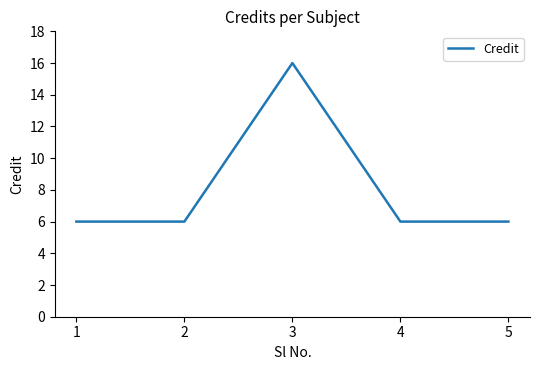

Does the chart display data point markers on the line(s)?

No